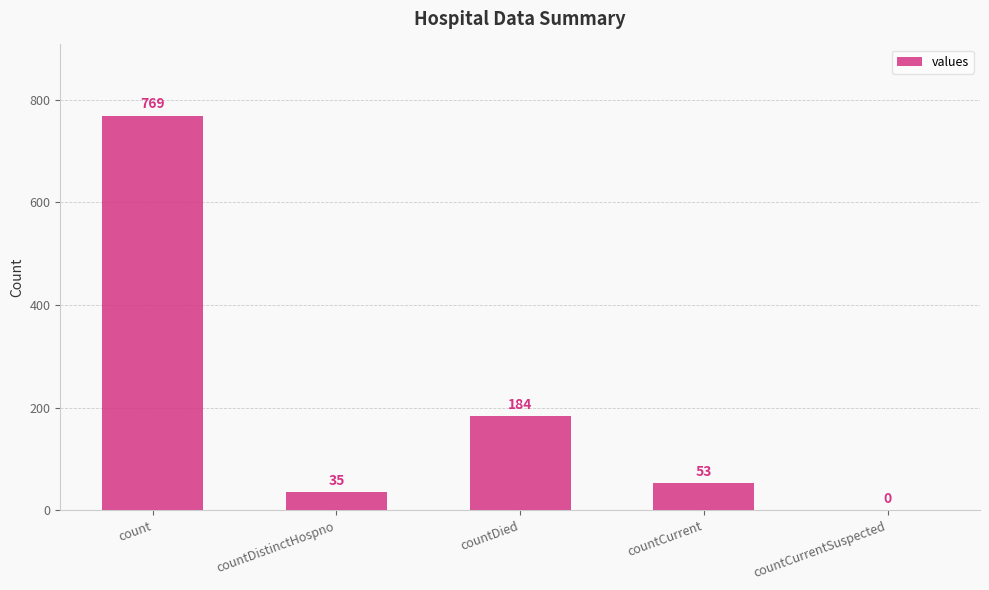

What is the sum of the values at countCurrent and countDied?

237